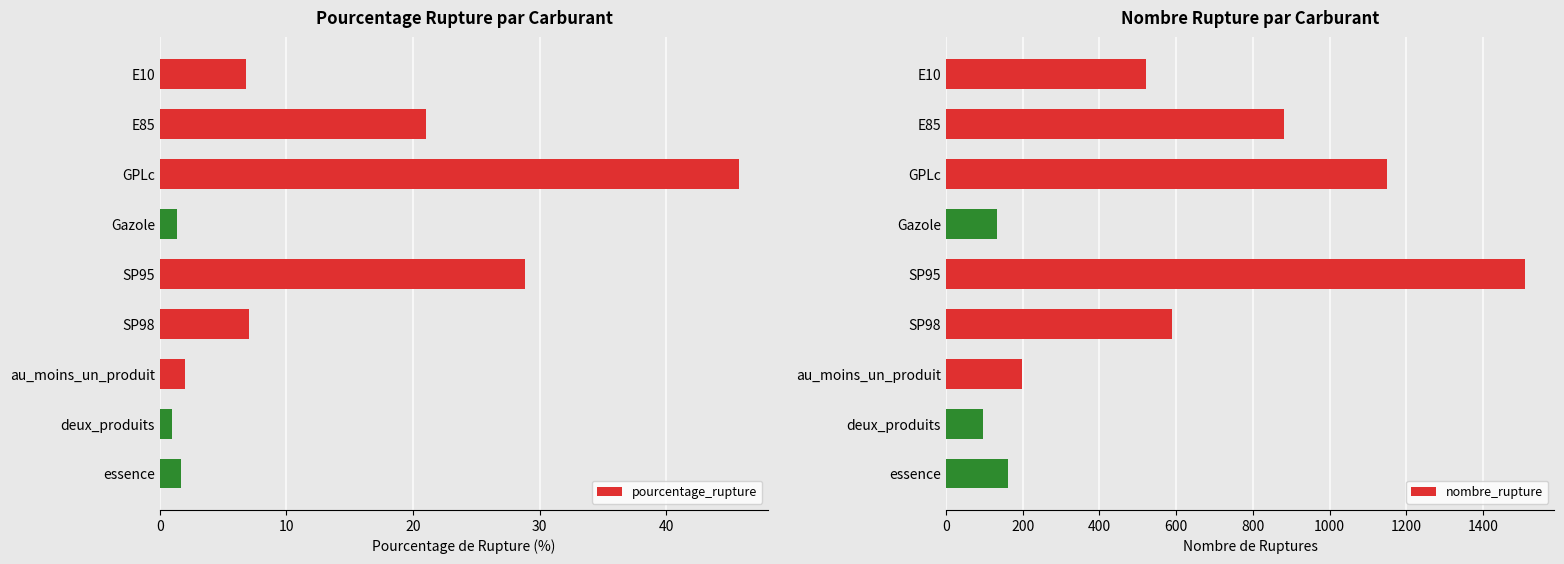

Count the number of categories in the chart.

9